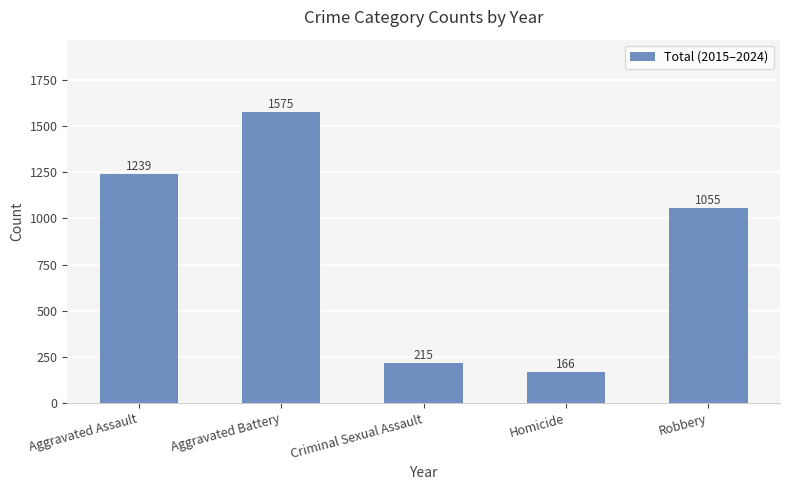

How many bars are there in total?

5